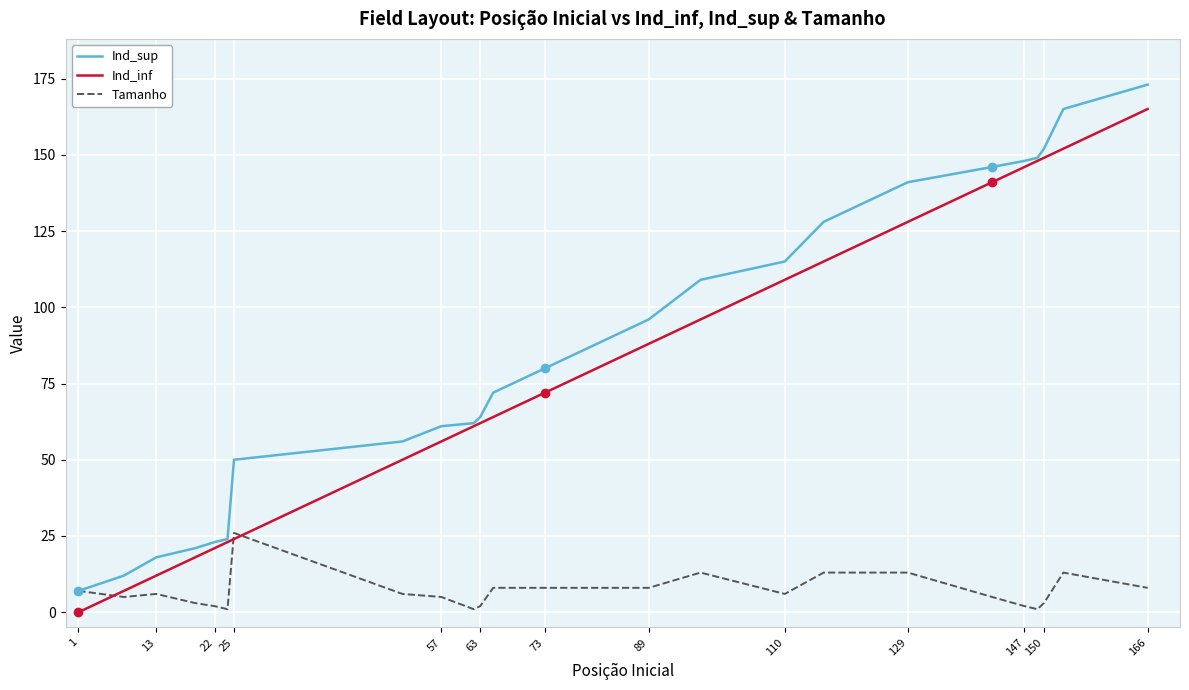

What is the greatest value displayed?

173